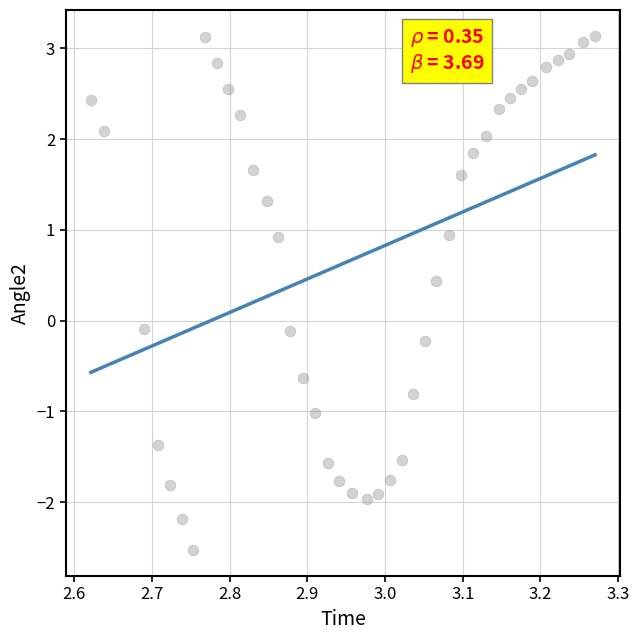

What is the range of X values (max minus min)?

0.6